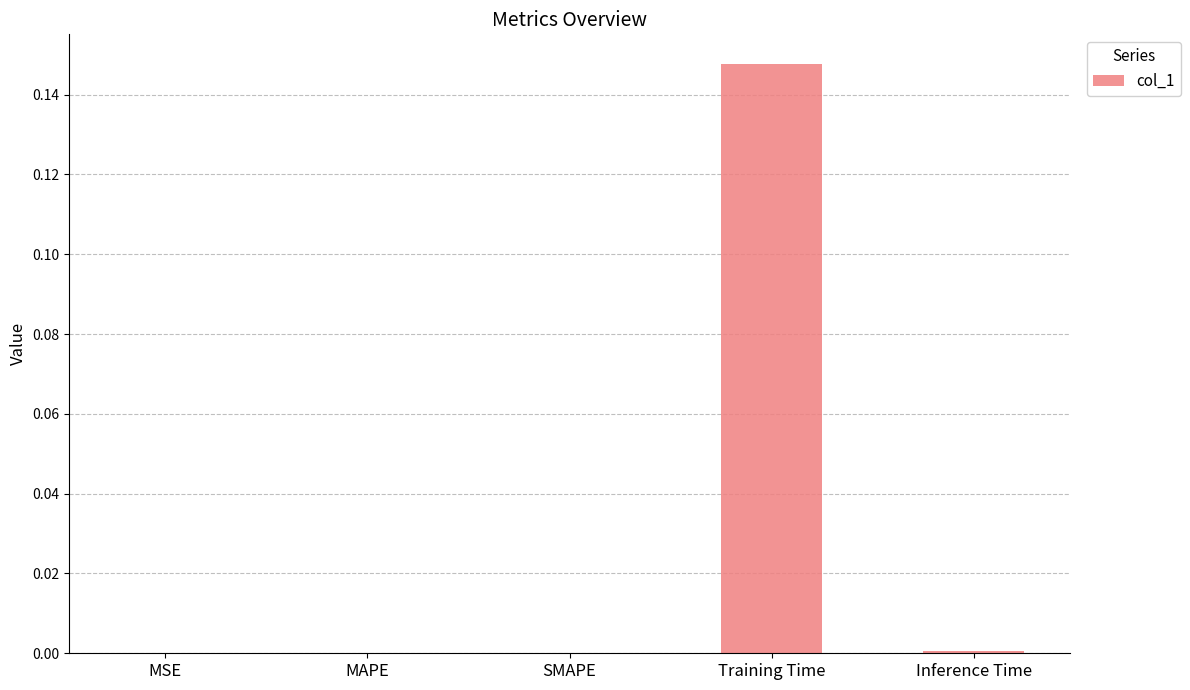

Which category has the highest value across all series?

Training Time